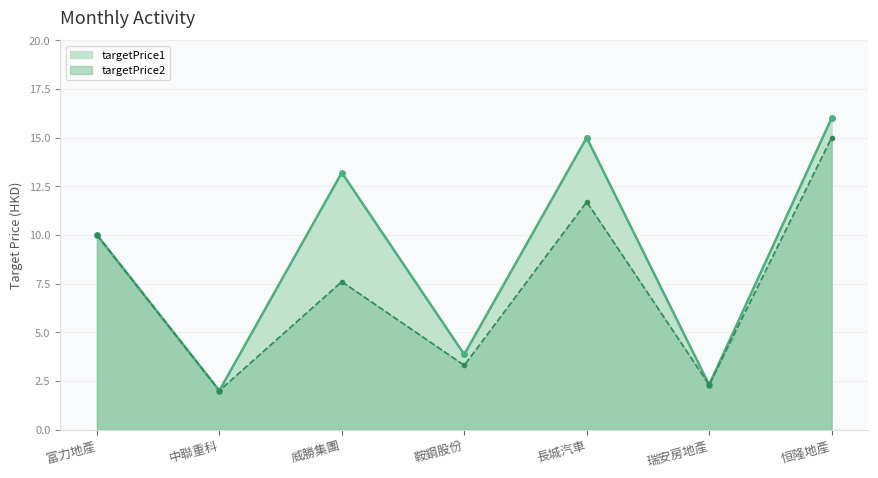

True or false: targetPrice2 has more than 1 interior local peaks.

True